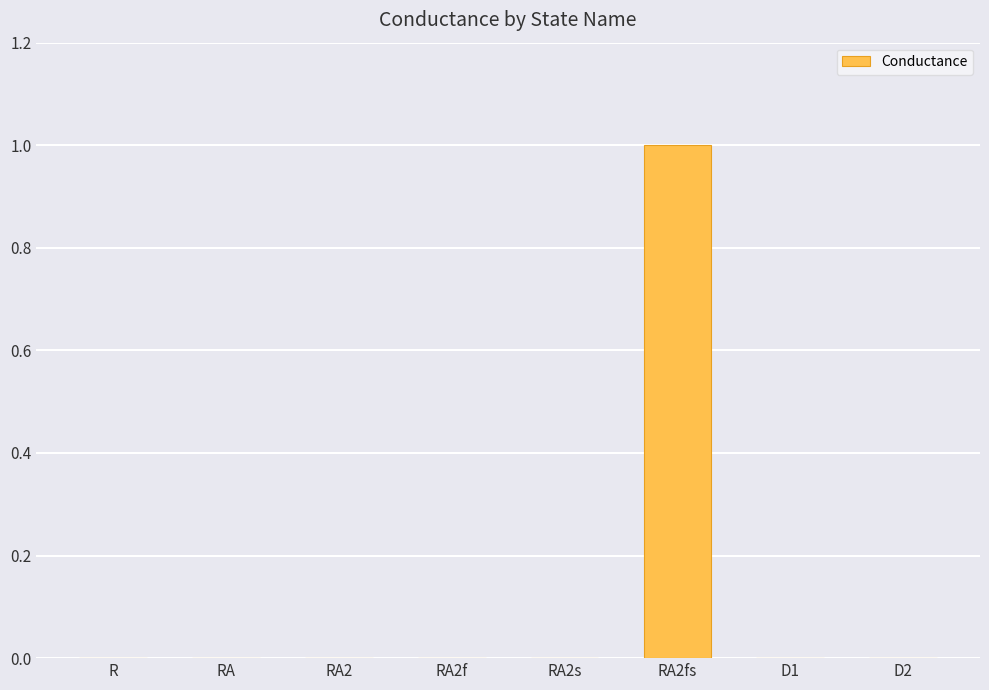

Between RA2fs and RA2f, which is larger?

RA2fs